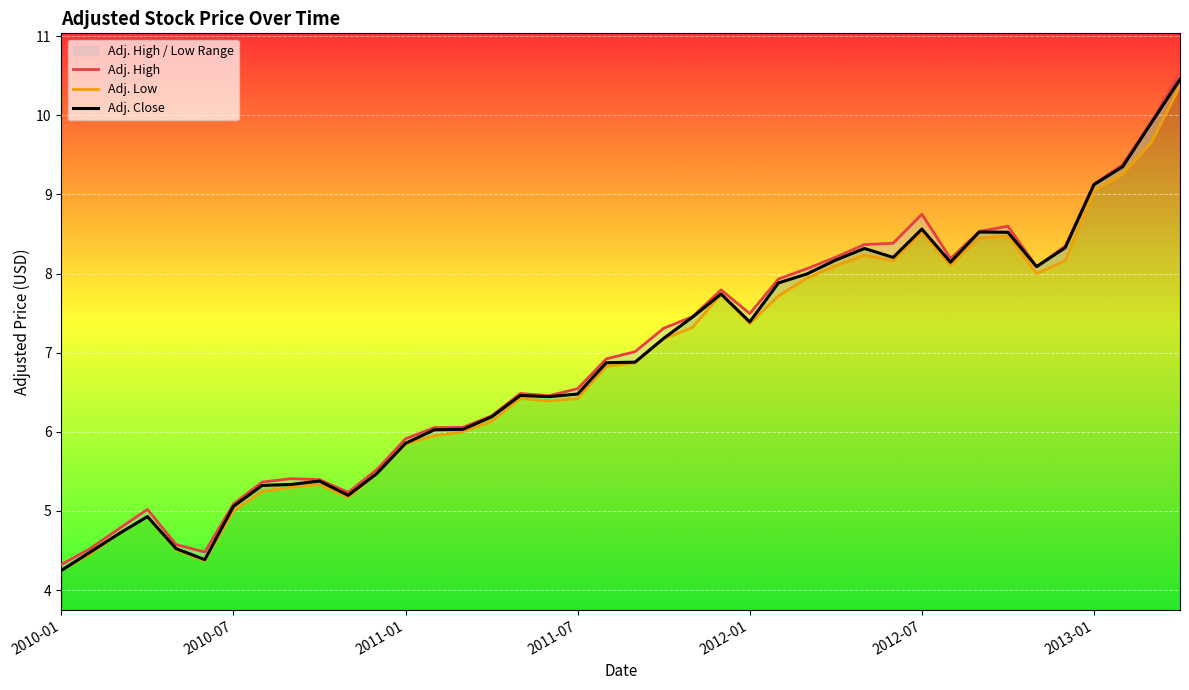

True or false: Adj. Low and Adj. High intersect in this chart.

False